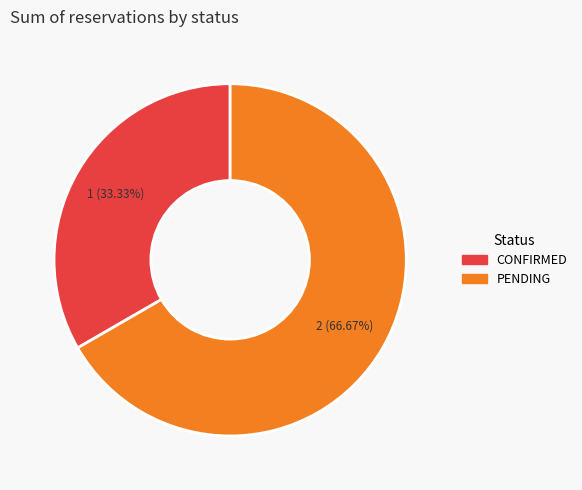

What percentage is the PENDING slice, to the nearest percent?

67%